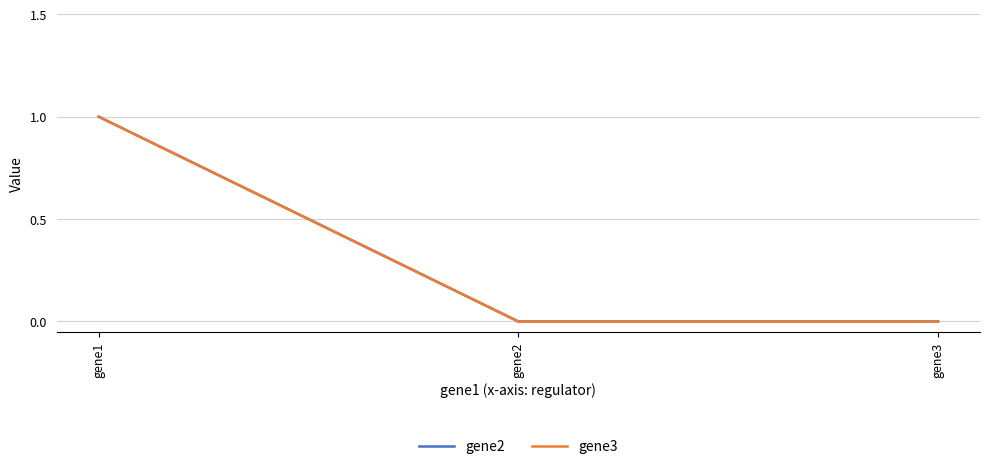

True or false: gene2 has a value of 0 at gene2.

False